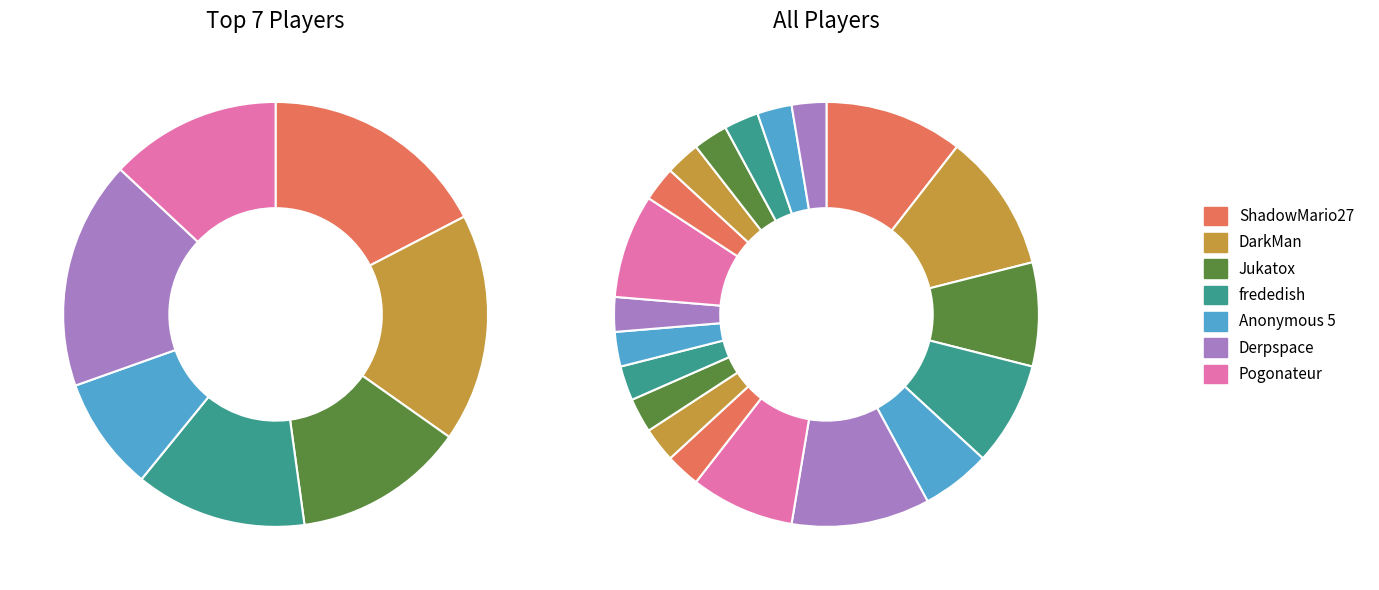

True or false: Anonymous 4 accounts for 14% of the total.

False